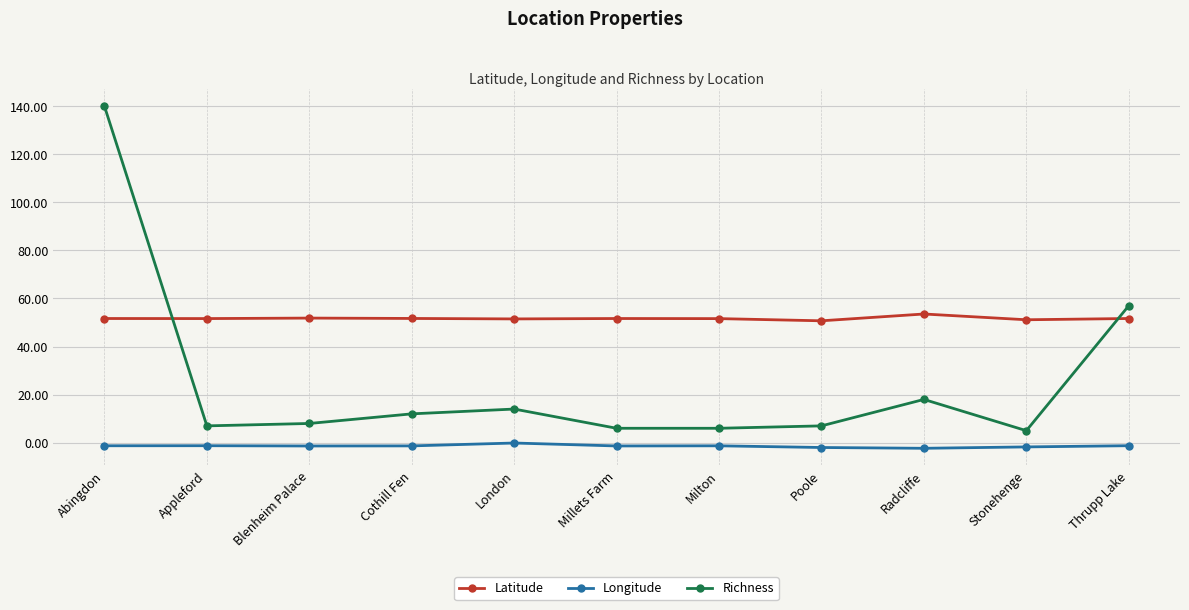

Which series has the largest range (max minus min)?

Richness